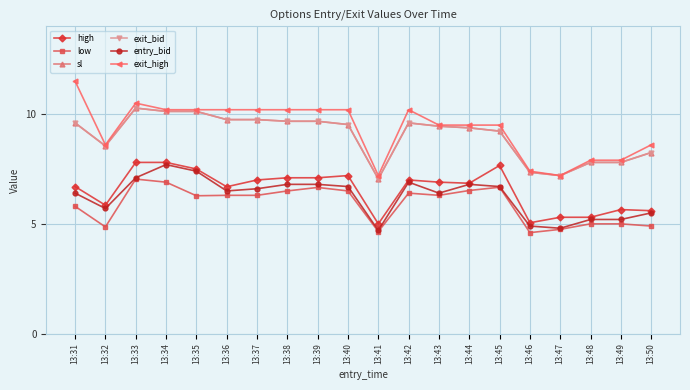

What is the value of the exit_bid point at the 5th from the left?

10.1